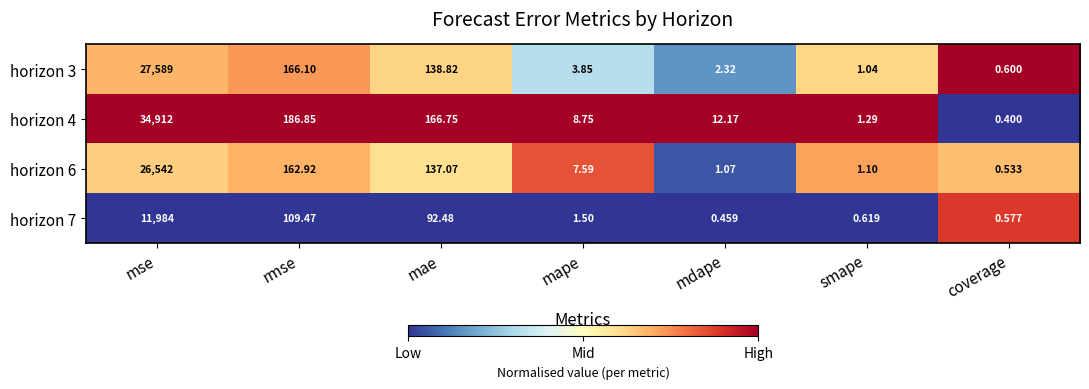

Is the value of horizon 3 at smape greater than the value of horizon 4 at mdape?

No